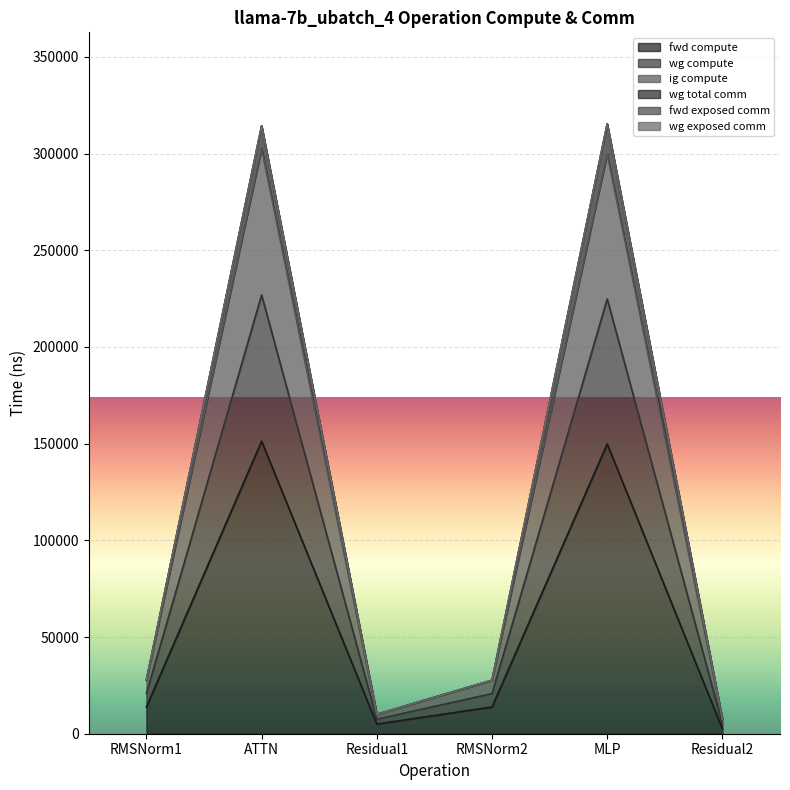

Which has a higher value, ATTN or Residual2?

ATTN